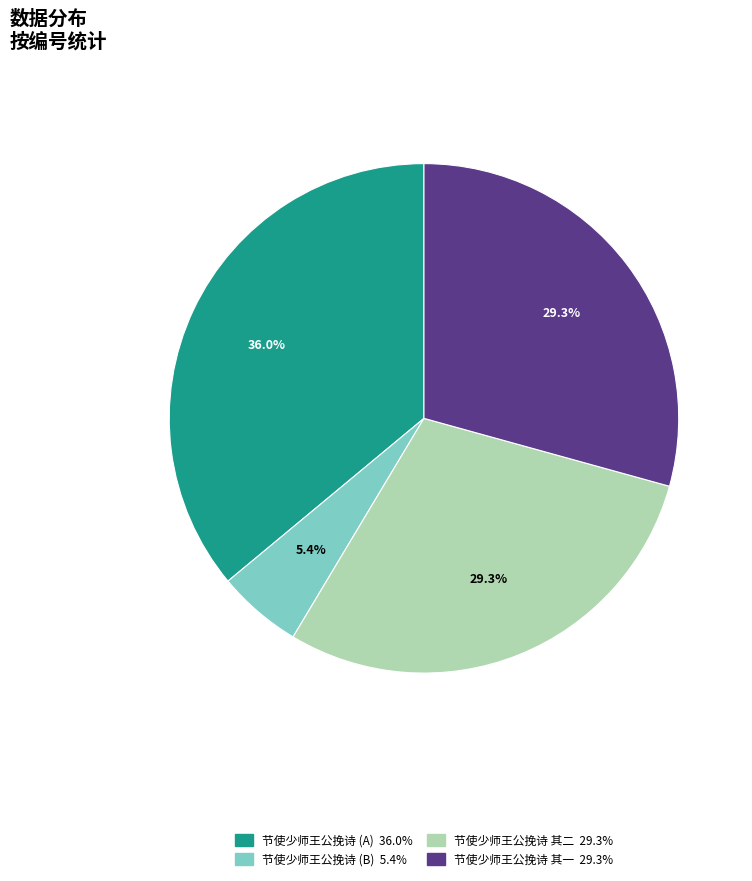

Is there a majority slice in this chart?

No